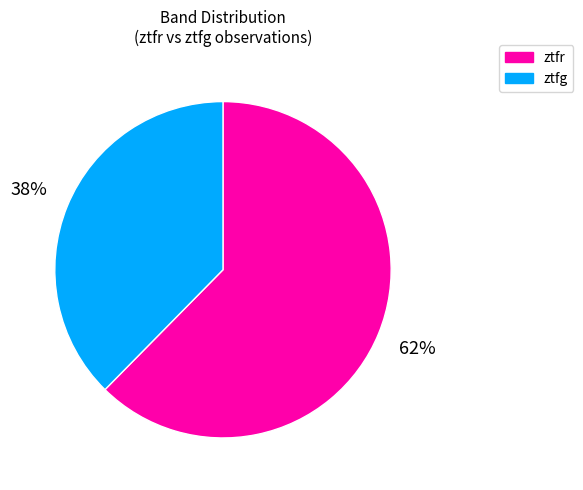

To the nearest percent, what is the combined percentage of ztfg and ztfr?

100%